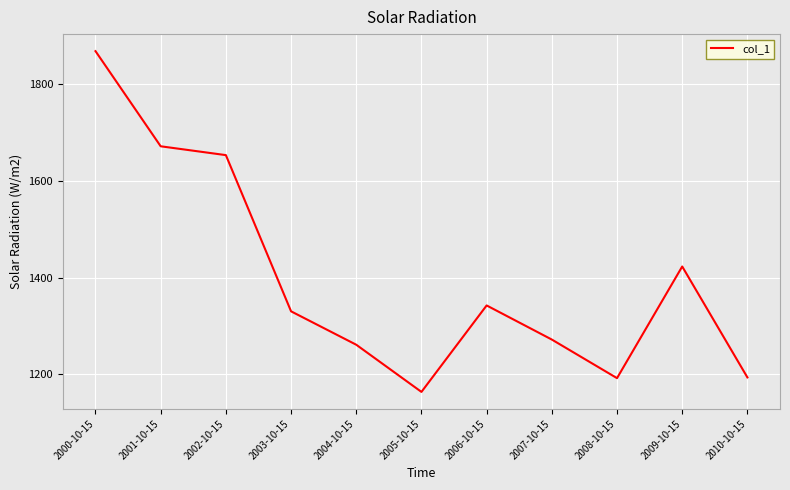

What value does the data have at 2005-10-15?

1163.9